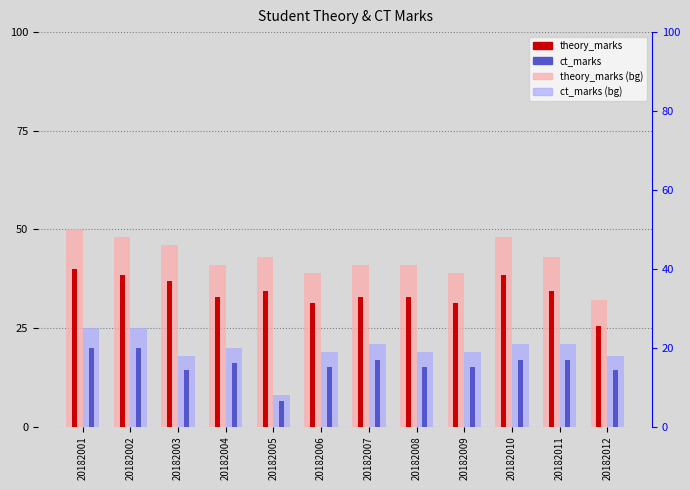

What is the difference between the maximum and second lowest values in the ct_marks series?

5.6